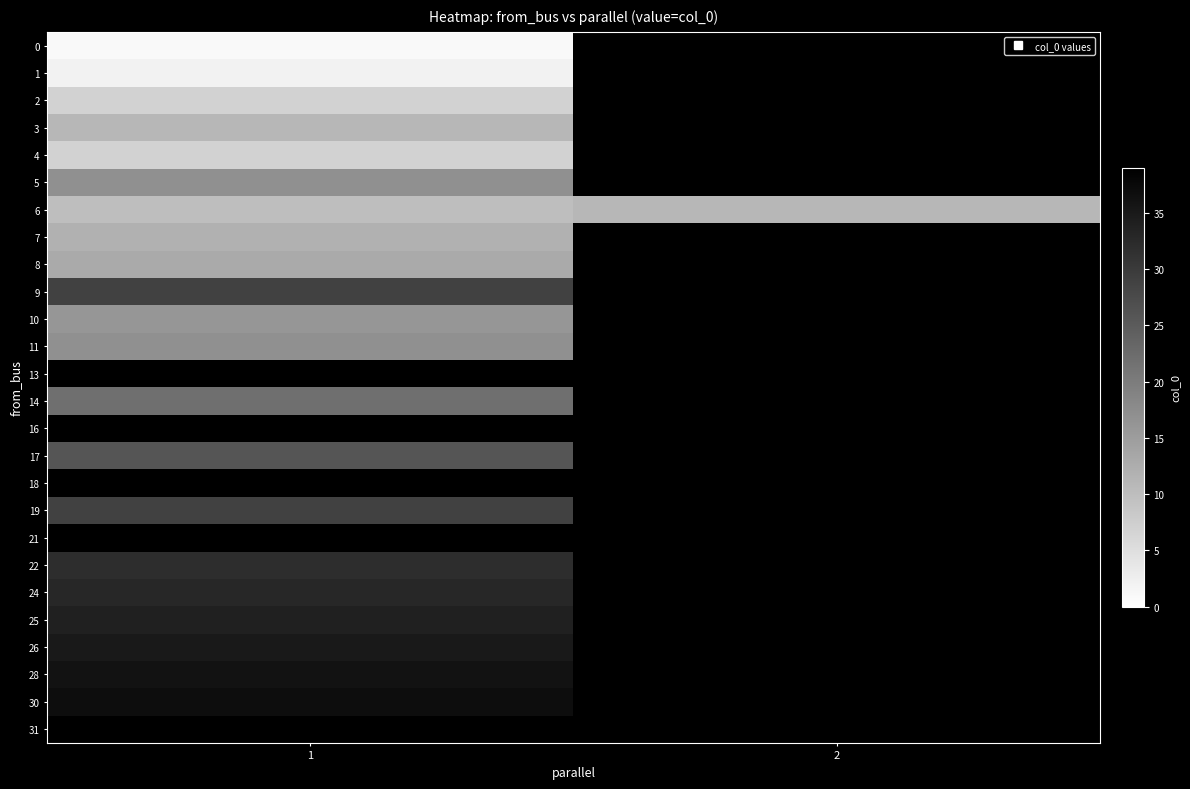

At 1, list the series in order from largest to smallest.

13, 31, 16, 21, 18, 30, 28, 26, 25, 24, 22, 9, 19, 17, 14, 5, 11, 10, 8, 7, 3, 6, 2, 4, 1, 0